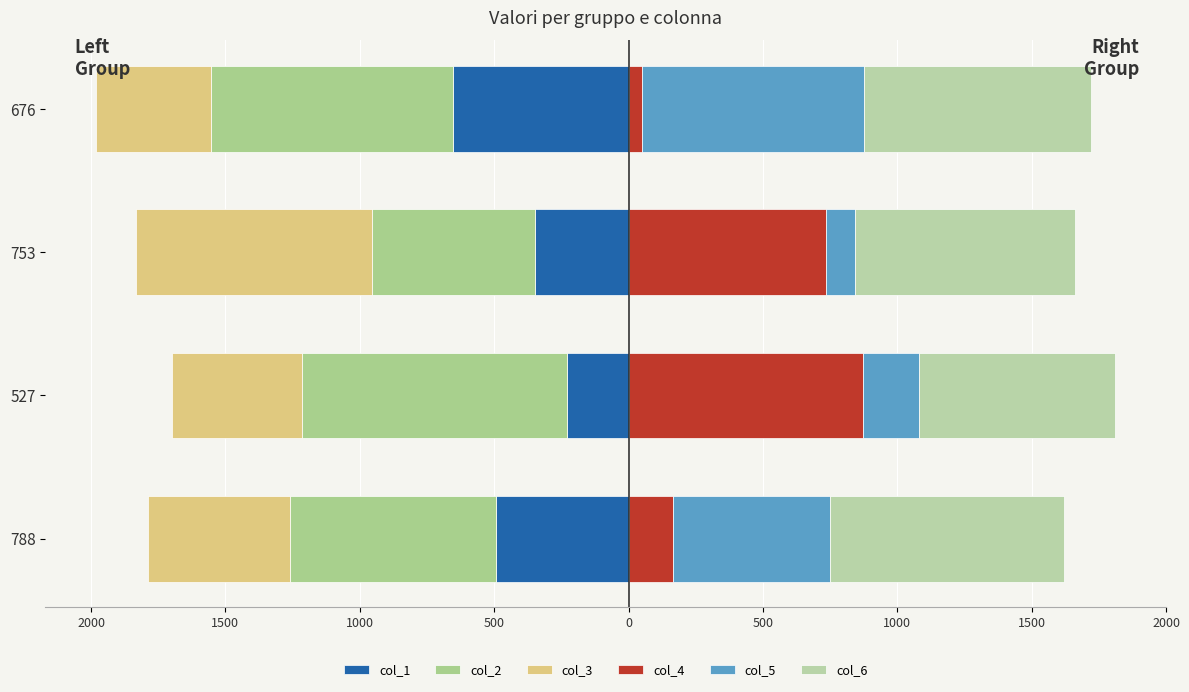

What is the difference between the second highest and second lowest values in the col_3 series?

48